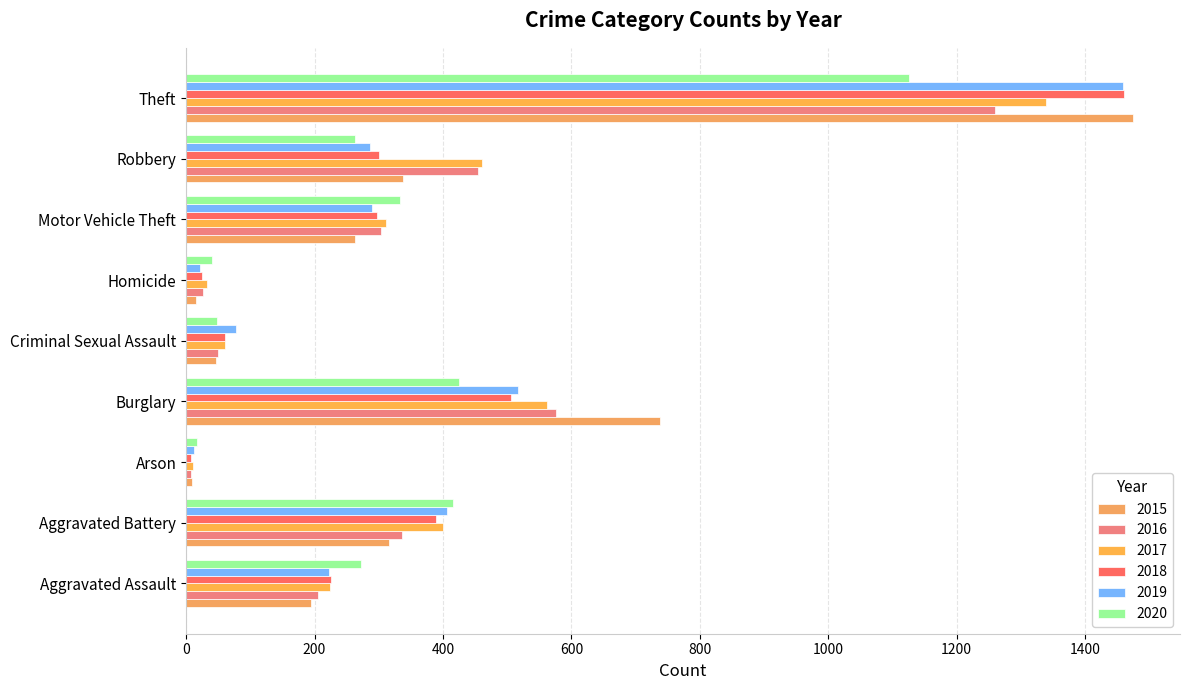

Between Motor Vehicle Theft and Theft, which is larger?

Theft